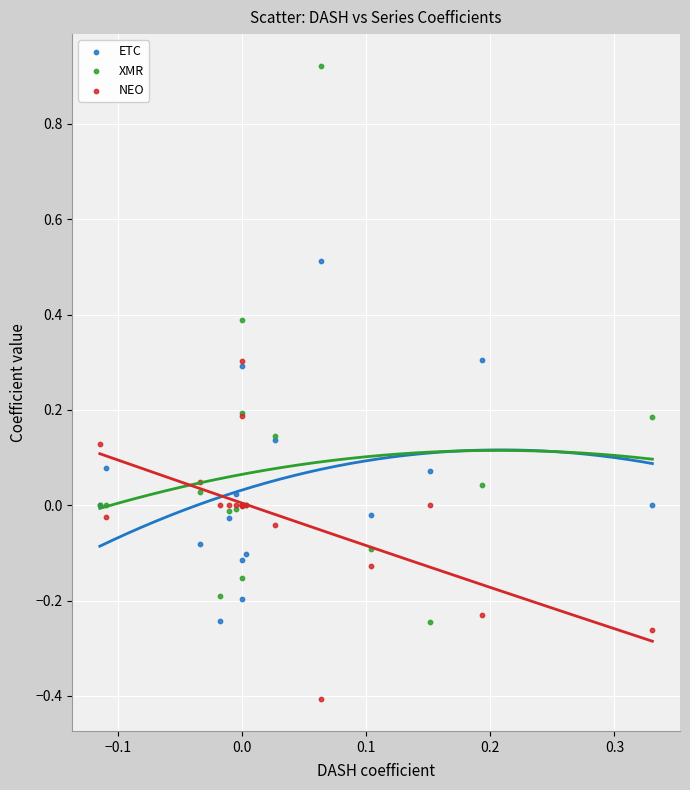

Which series has the largest Y range (max minus min)?

XMR